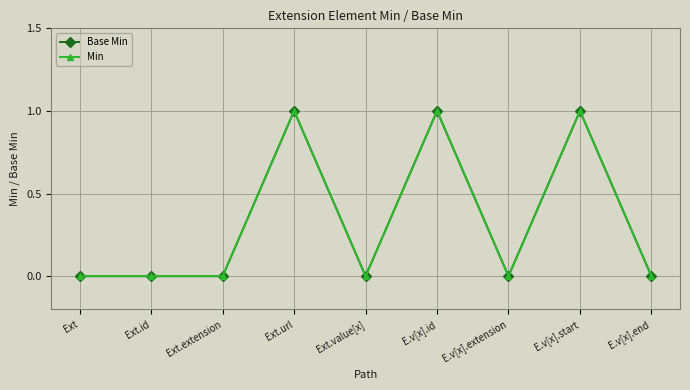

True or false: Base Min has a value of -1 at E.v[x].end.

False